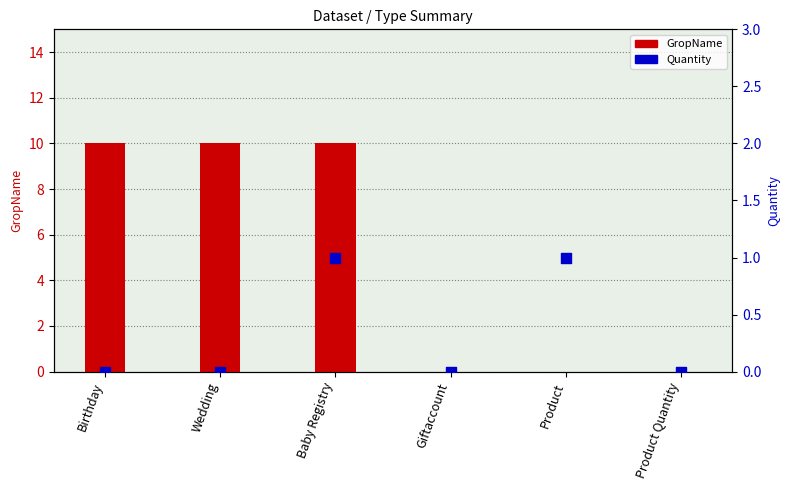

What is the total value across all series at Birthday?

10